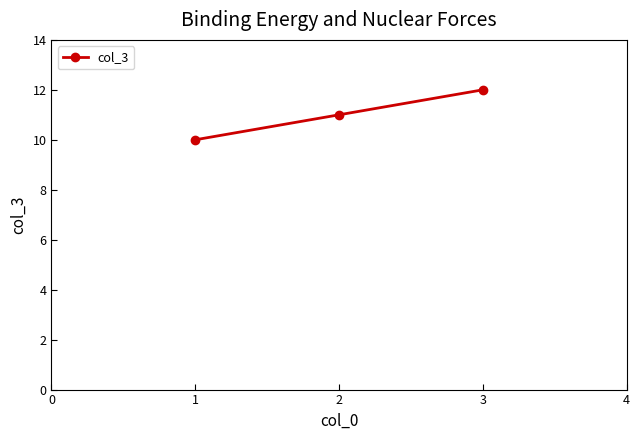

How many lines are shown in the chart?

1